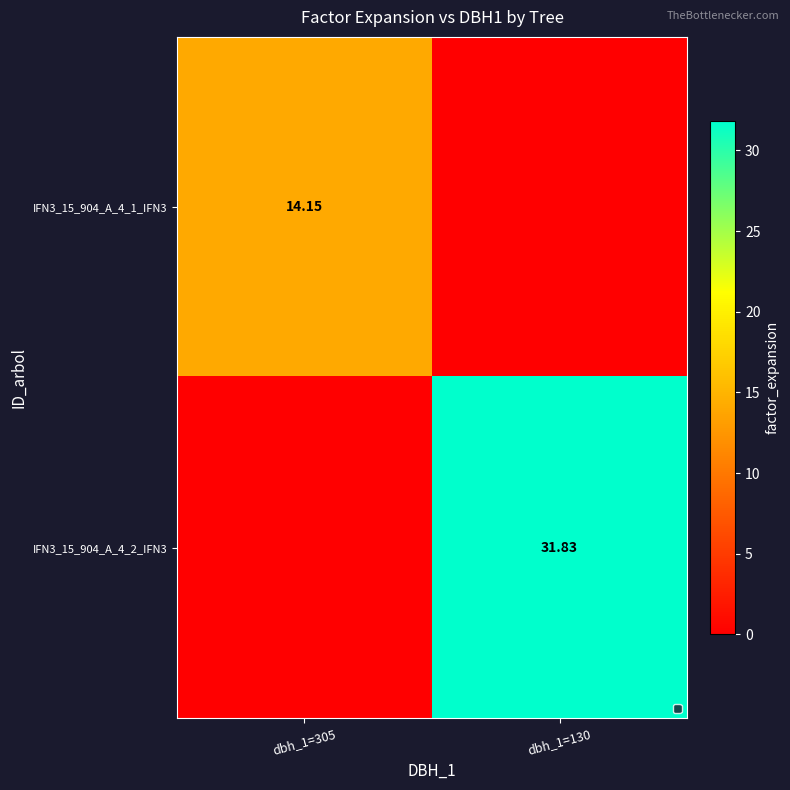

What is the sum of all IFN3_15_904_A_4_1_IFN3 values?

14.2